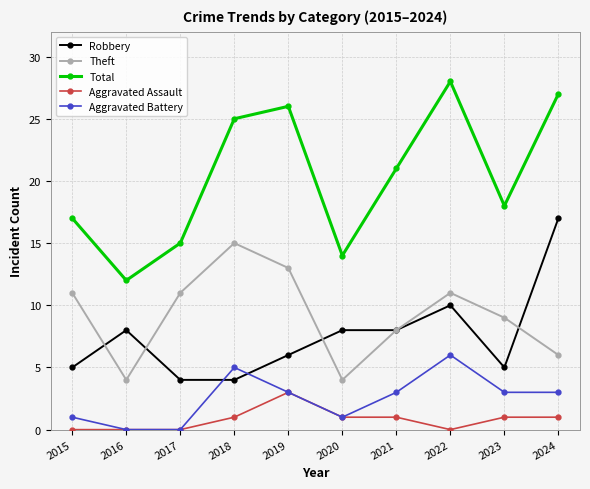

The Aggravated Assault series shows 2 at 2016. True or false?

False